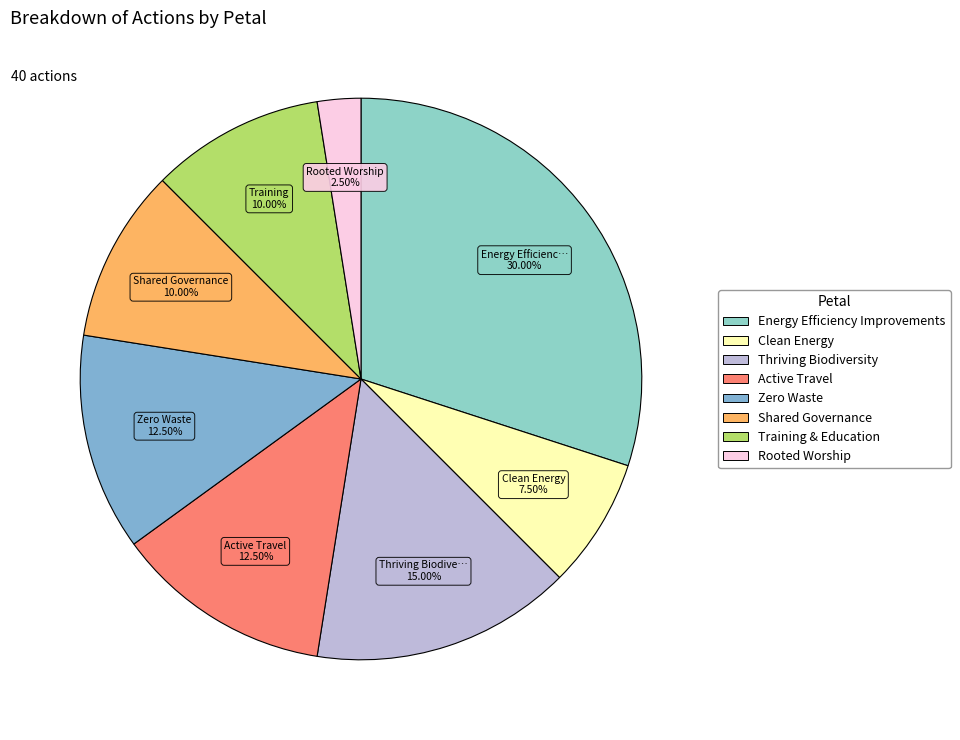

Which slice is the largest?

Energy Efficiency Improvements